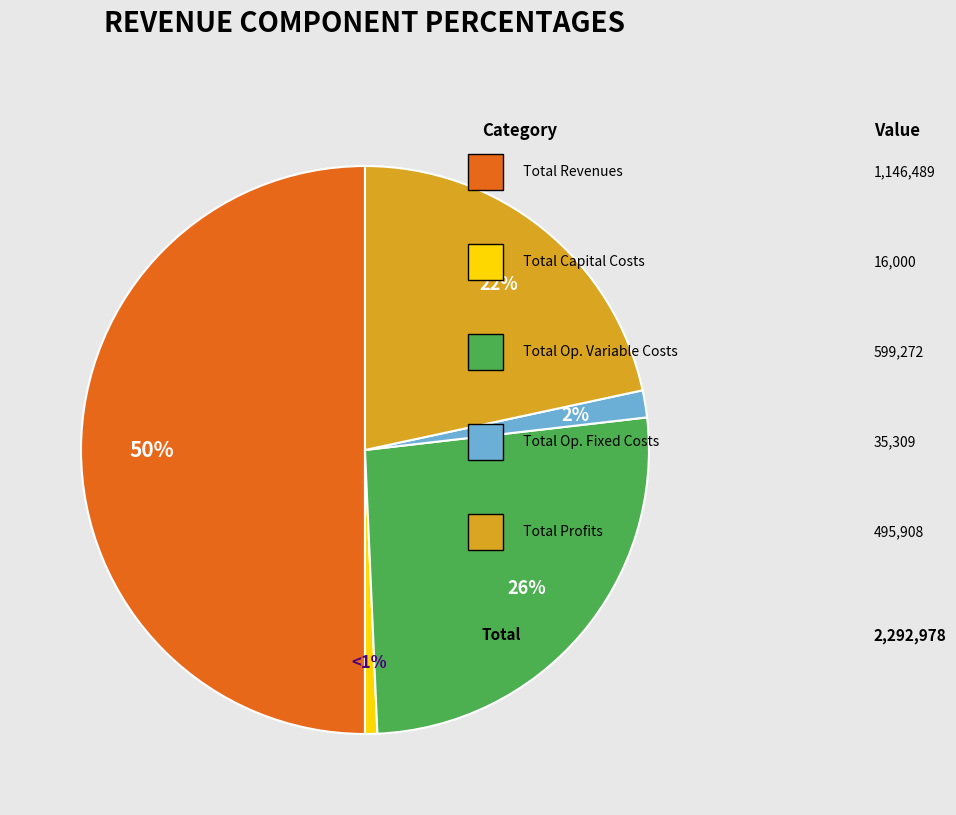

To the nearest percent, what is the difference between the largest and smallest slice percentages?

49%